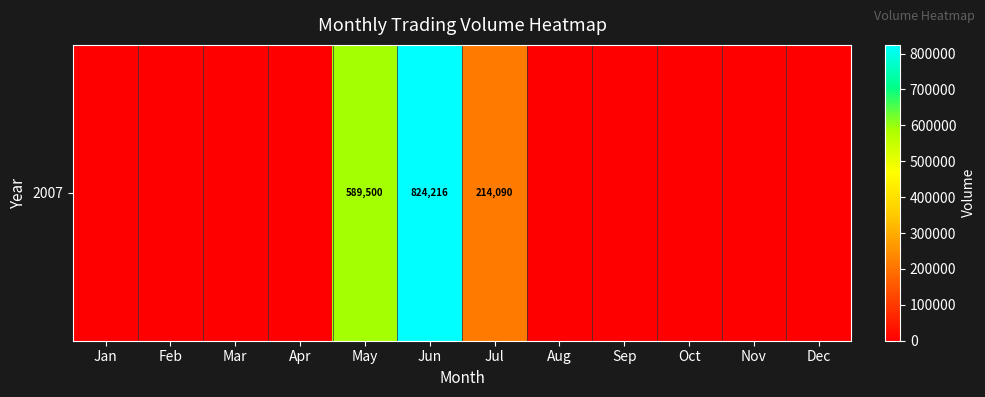

At which label is the value closest to 412108?

May